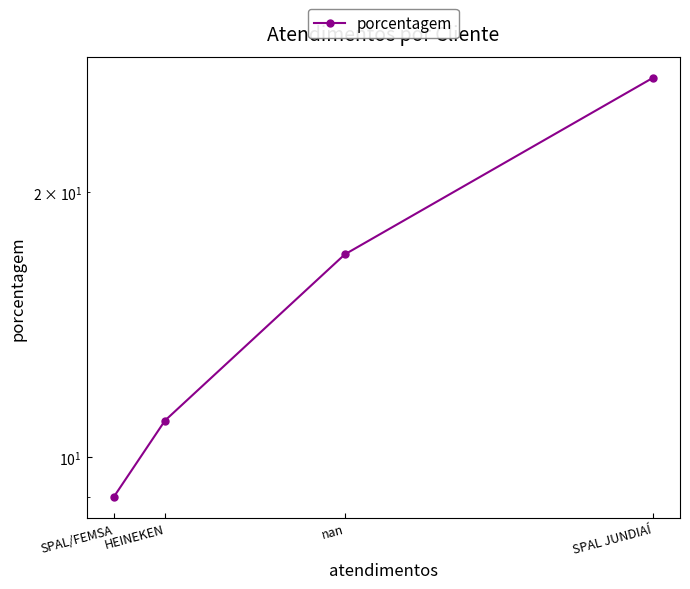

How many distinct data groups are displayed?

1